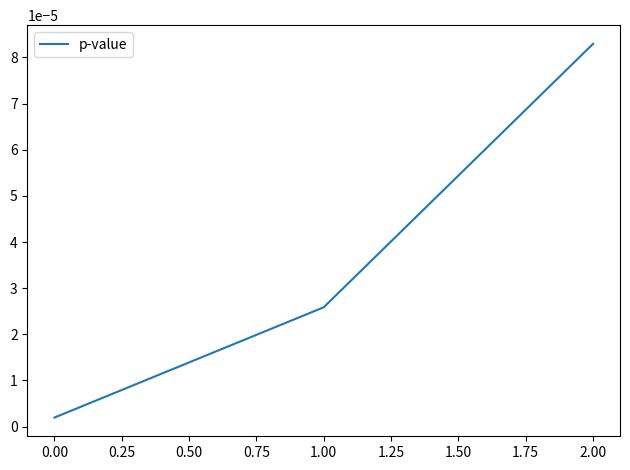

What position from the right is 0.00?

3